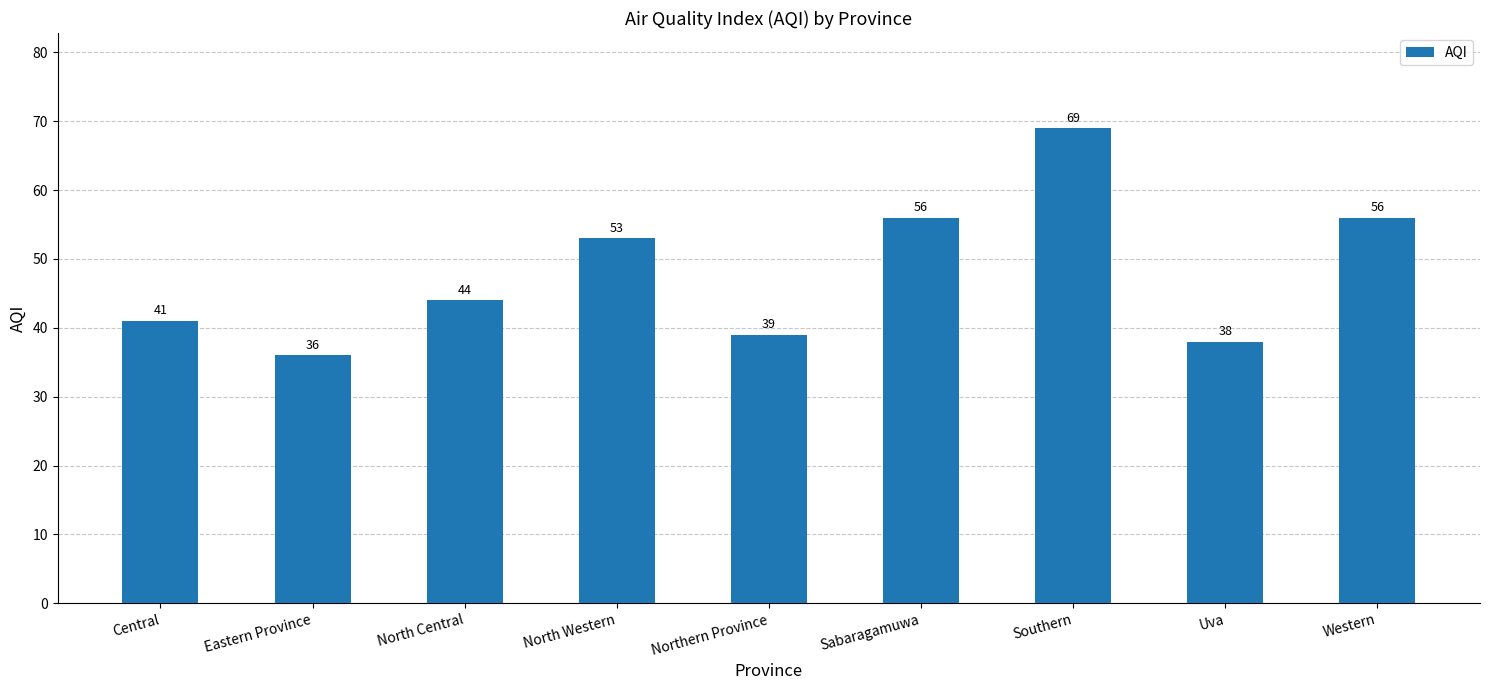

What is the change in value from Central to North Central?

+3